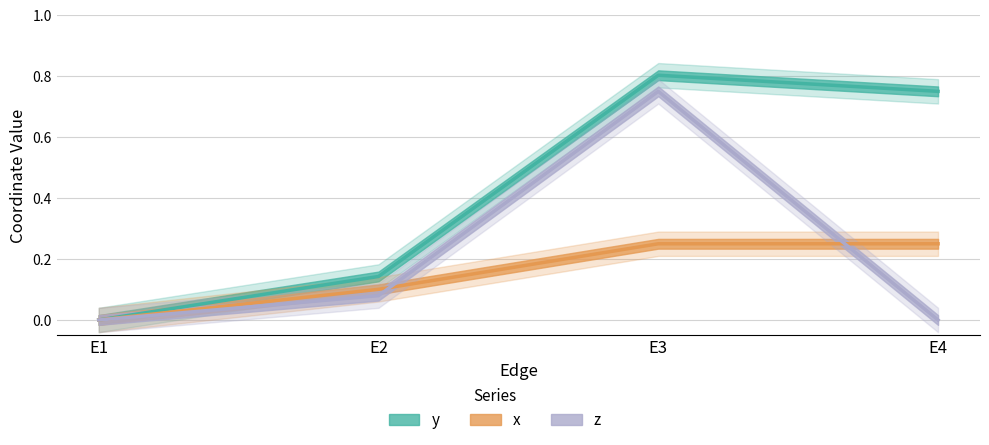

Between E4 and E2, which is larger?

E4